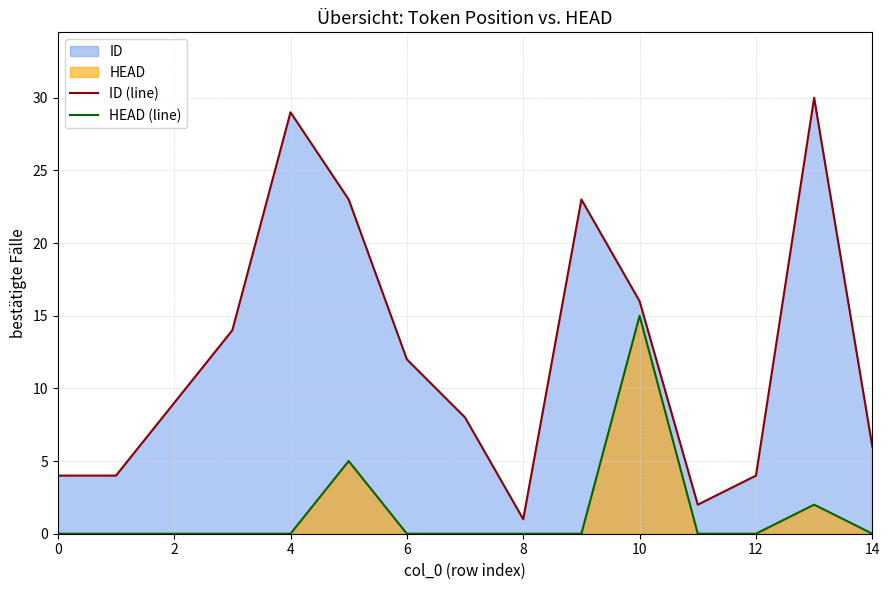

True or false: HEAD (line) and ID (line) intersect in this chart.

False